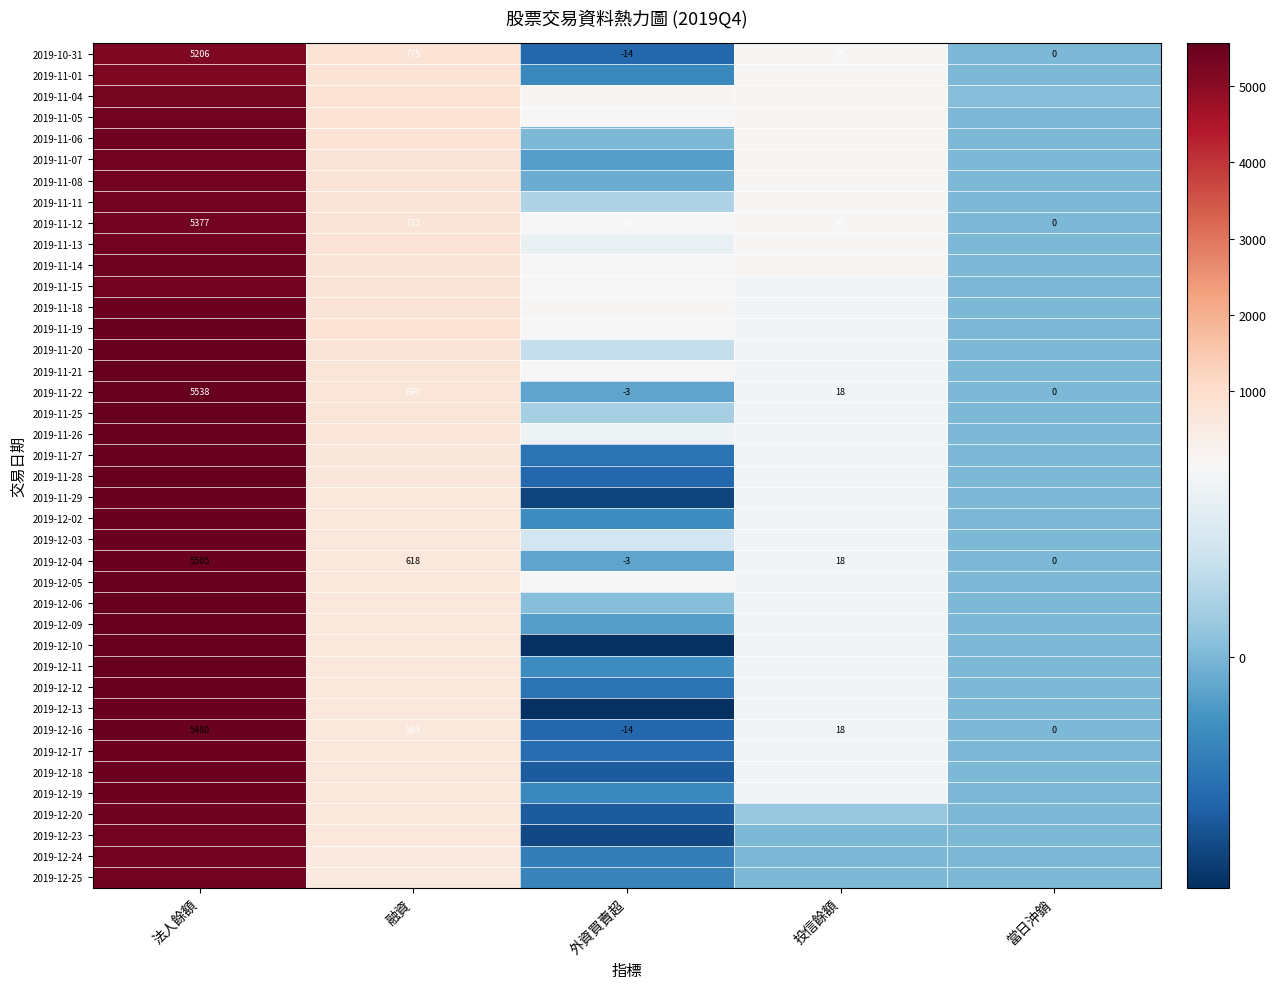

Where does the 2019-12-04 series first go above 18?

法人餘額